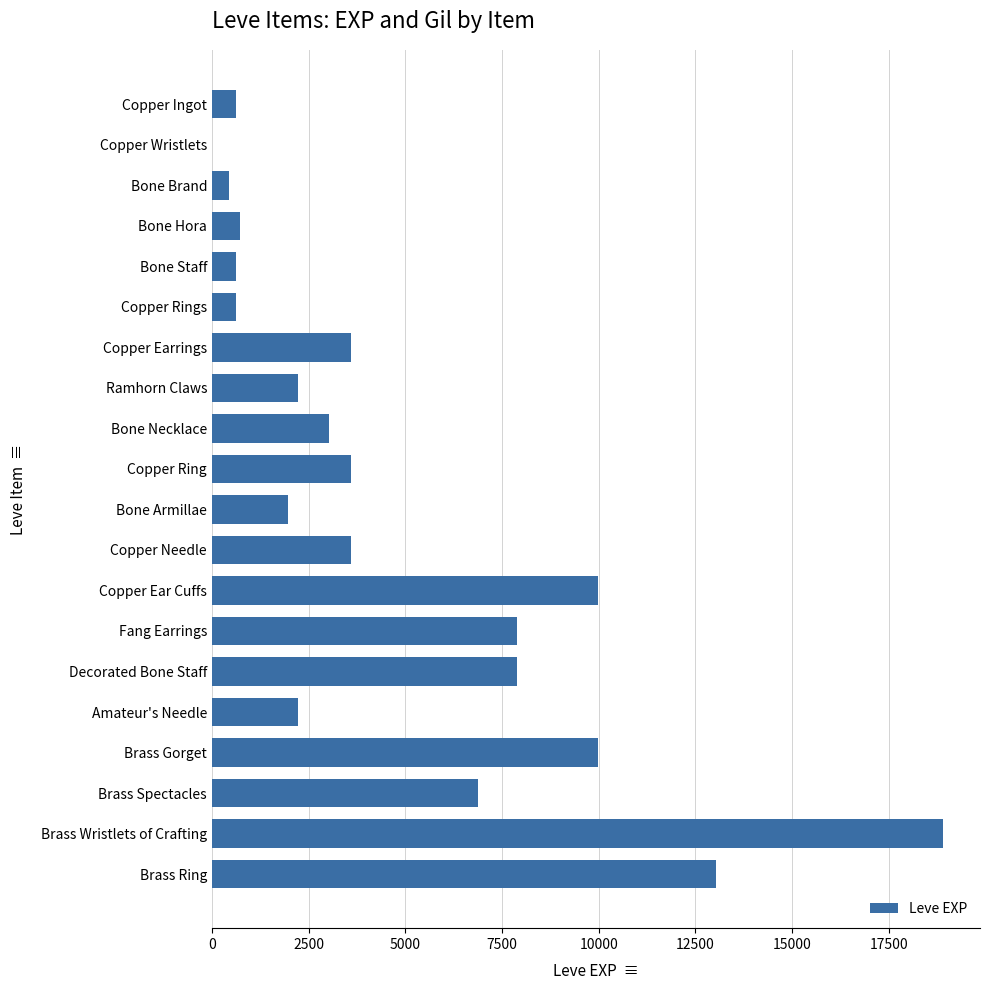

What is the average value?

4896